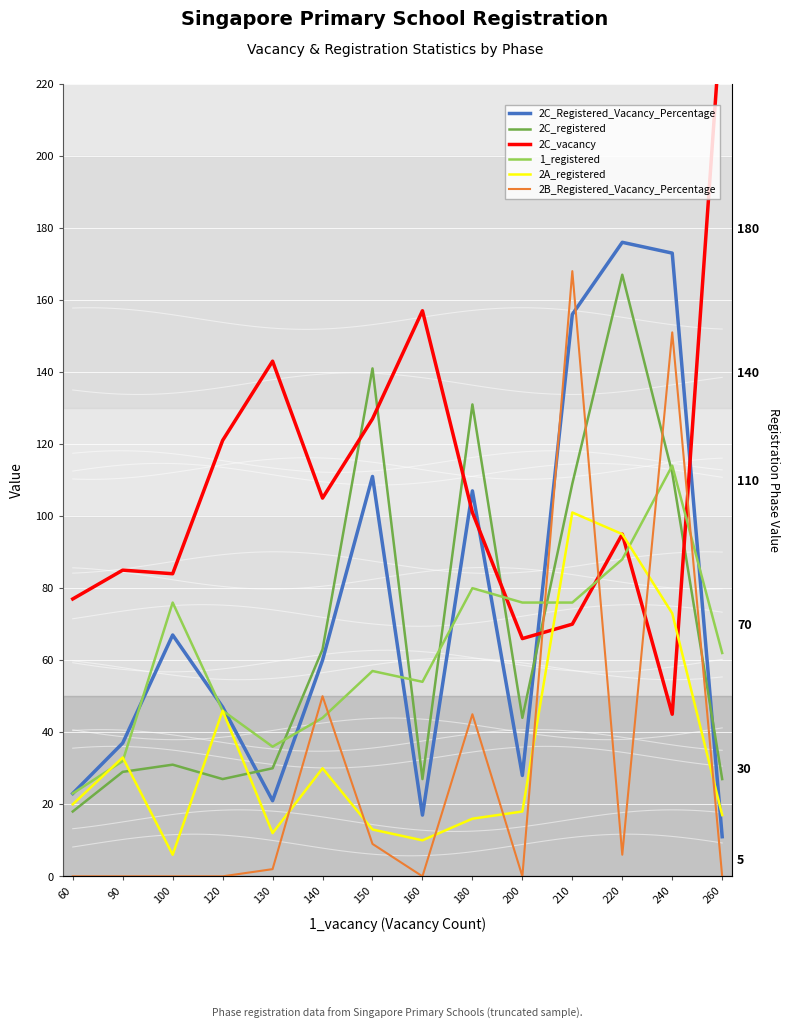

True or false: 2C_vacancy and 1_registered intersect in this chart.

True